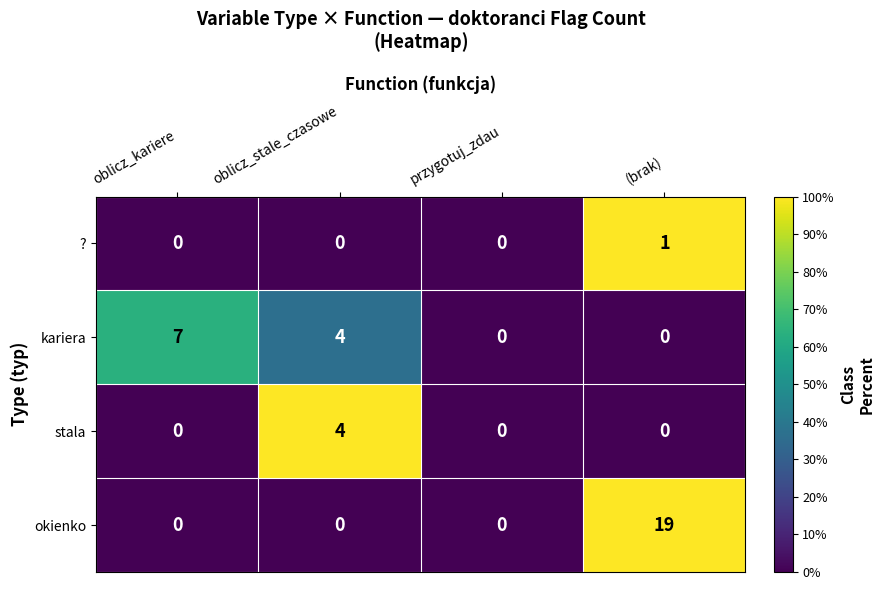

The stala series shows 4 at oblicz_stale_czasowe. True or false?

True